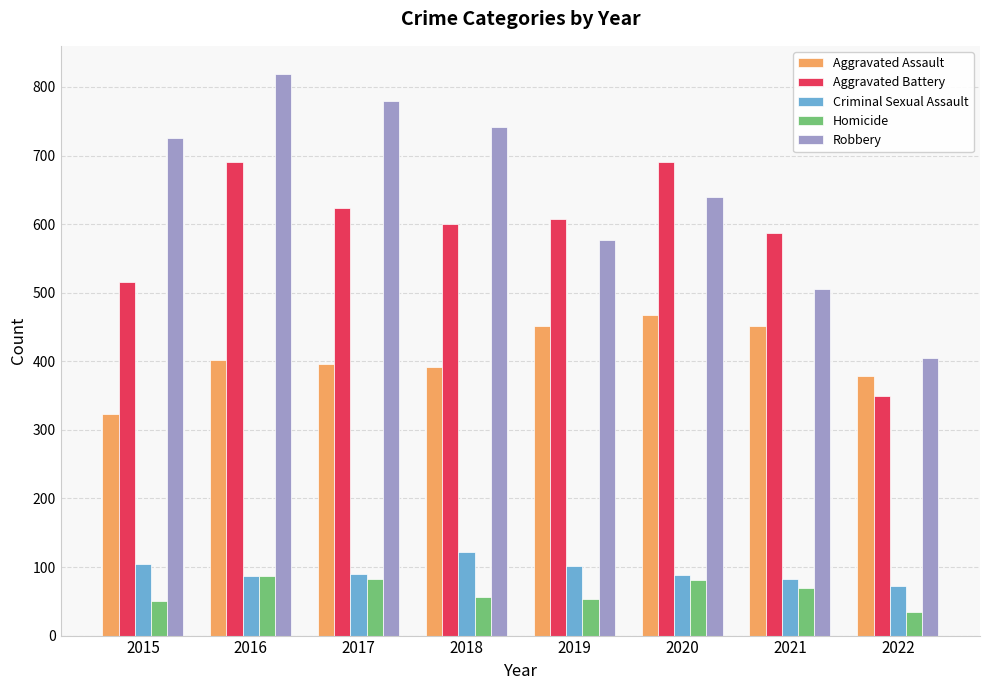

What is the smallest value displayed?

35